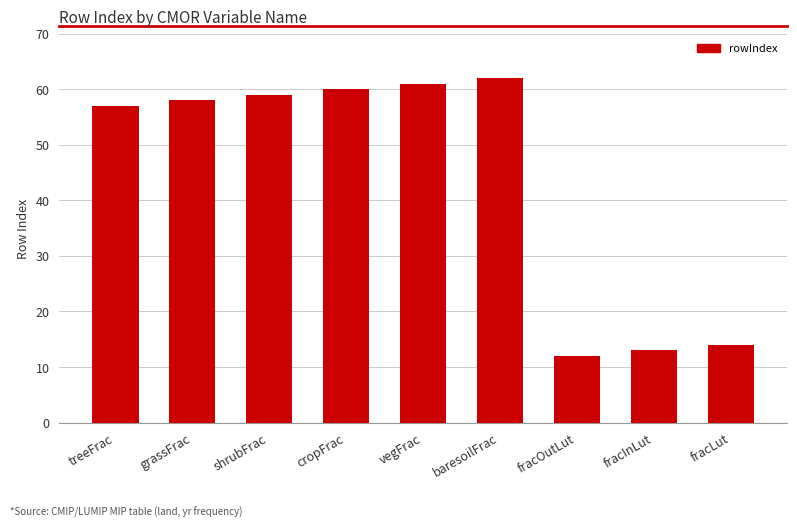

At which category does the chart reach its peak across all series?

baresoilFrac